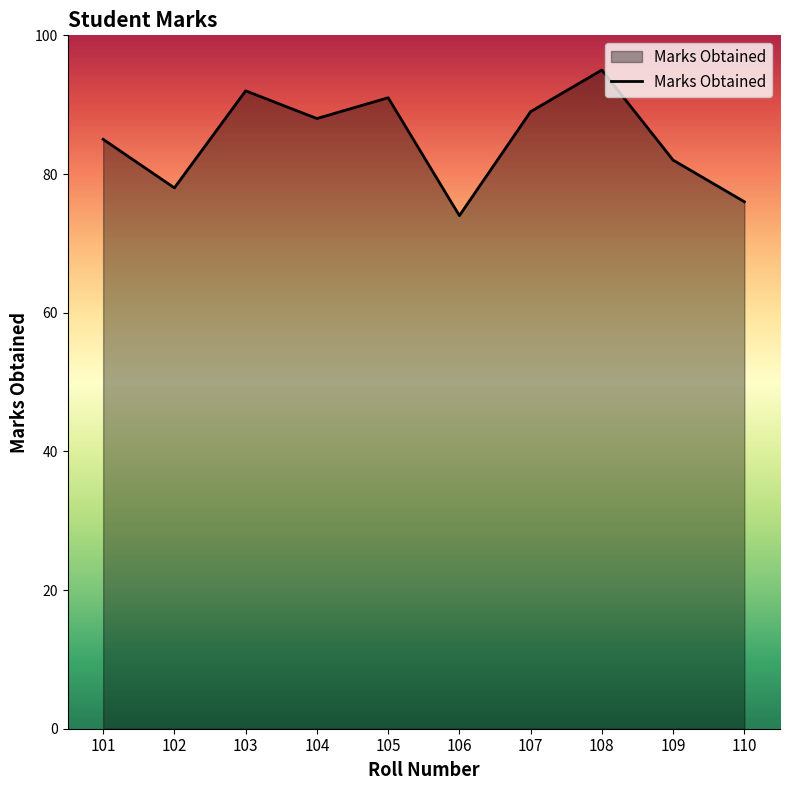

What is the maximum value shown in the chart?

95